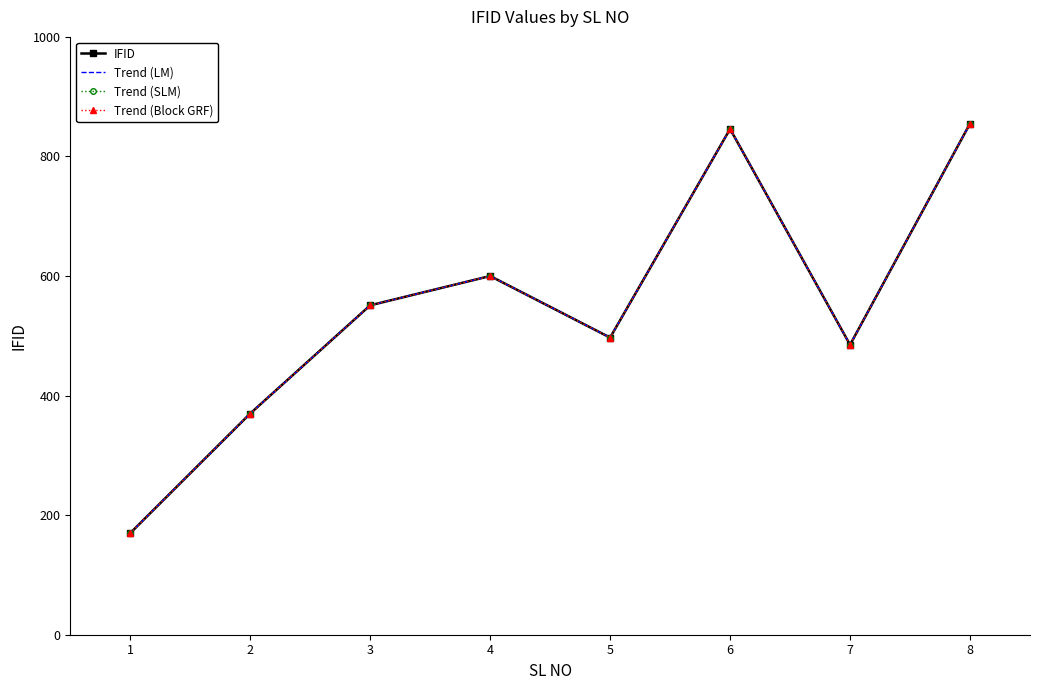

The Trend (LM) series shows 170 at 1. True or false?

True